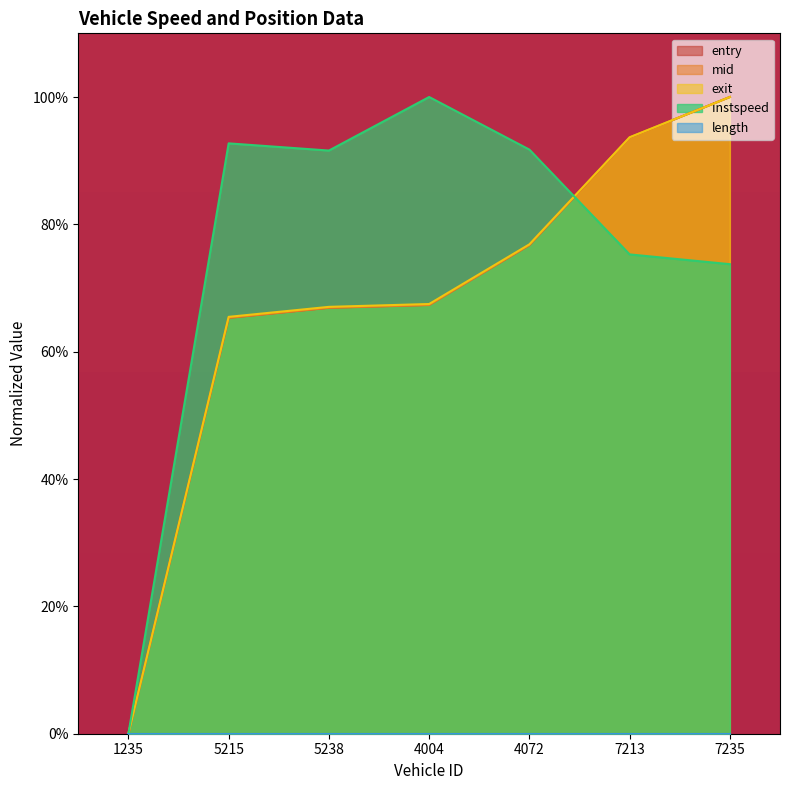

Rank the categories by entry value from highest to lowest.

7235, 7213, 4072, 4004, 5238, 5215, 1235